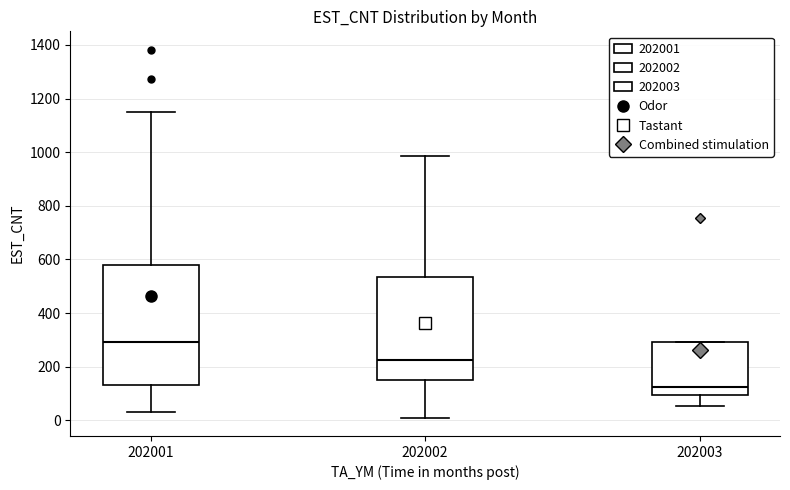

Where is the upper edge of the box at x = 202003 on the y-axis? The values are not printed on the chart, so give them approximately, as read against the axis.

300